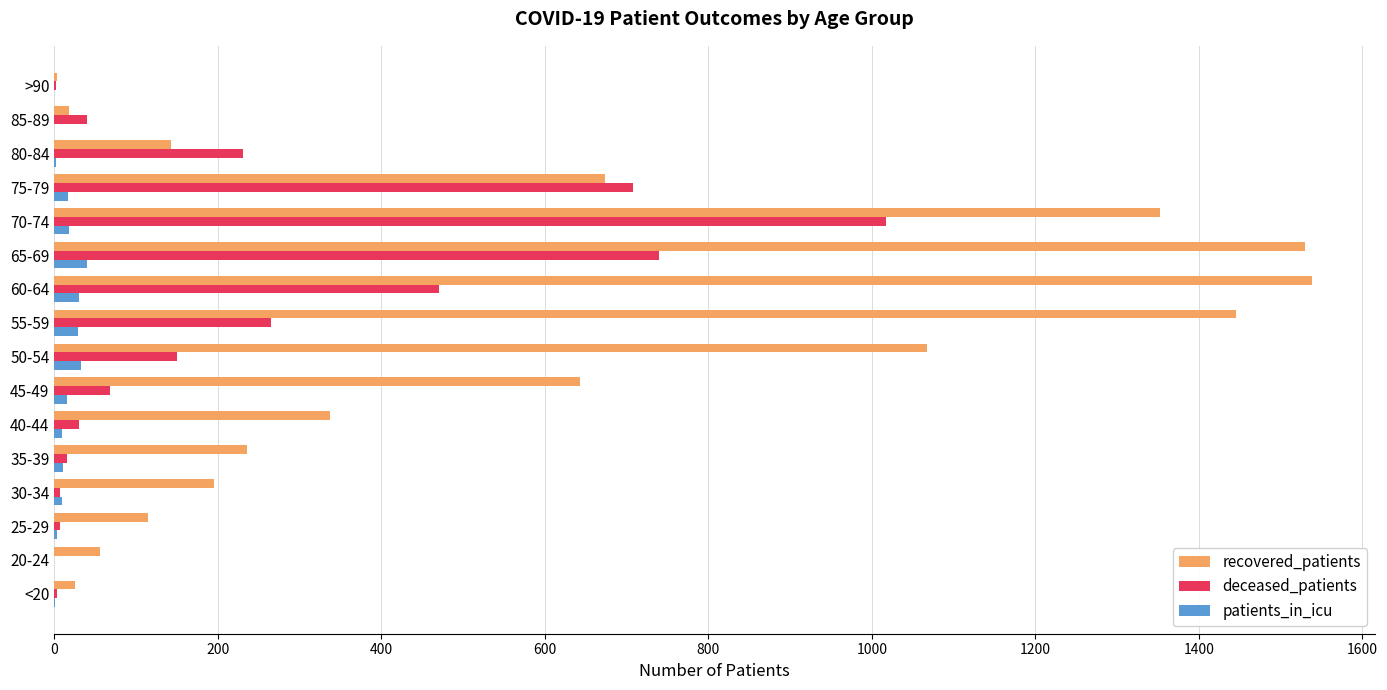

What is the maximum value shown in the chart?

1538